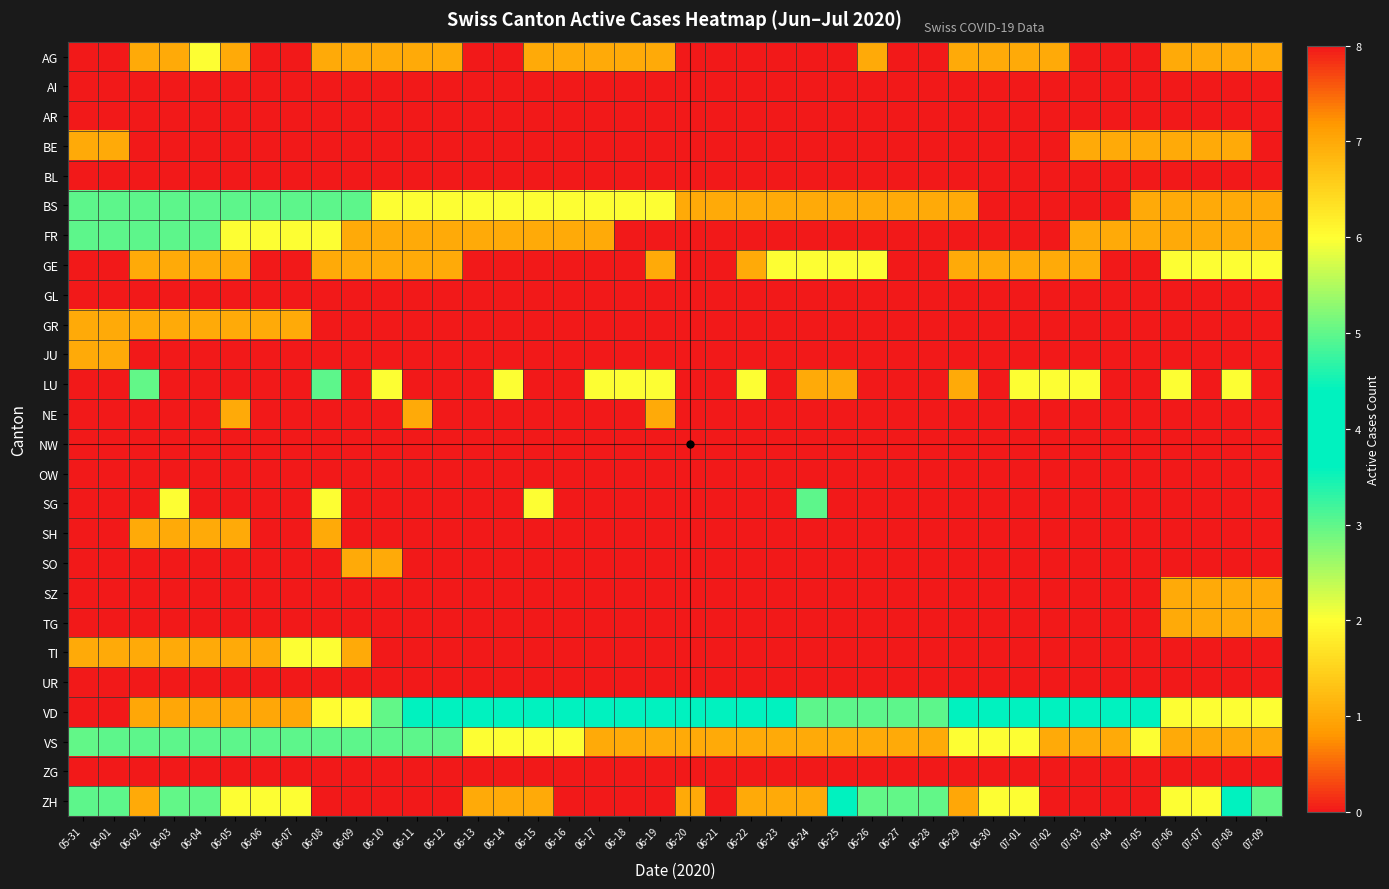

Reading right to left, transcribe all the data shown in this chart.

AG: 07-09=1	07-08=1	07-07=1	07-06=1	07-05=0	07-04=0	07-03=0	07-02=1	07-01=1	06-30=1	06-29=1	06-28=0	06-27=0	06-26=1	06-25=0	06-24=0	06-23=0	06-22=0	06-21=0	06-20=0	06-19=1	06-18=1	06-17=1	06-16=1	06-15=1	06-14=0	06-13=0	06-12=1	06-11=1	06-10=1	06-09=1	06-08=1	06-07=0	06-06=0	06-05=1	06-04=2	06-03=1	06-02=1	06-01=0	05-31=0
AI: 07-09=0	07-08=0	07-07=0	07-06=0	07-05=0	07-04=0	07-03=0	07-02=0	07-01=0	06-30=0	06-29=0	06-28=0	06-27=0	06-26=0	06-25=0	06-24=0	06-23=0	06-22=0	06-21=0	06-20=0	06-19=0	06-18=0	06-17=0	06-16=0	06-15=0	06-14=0	06-13=0	06-12=0	06-11=0	06-10=0	06-09=0	06-08=0	06-07=0	06-06=0	06-05=0	06-04=0	06-03=0	06-02=0	06-01=0	05-31=0
AR: 07-09=0	07-08=0	07-07=0	07-06=0	07-05=0	07-04=0	07-03=0	07-02=0	07-01=0	06-30=0	06-29=0	06-28=0	06-27=0	06-26=0	06-25=0	06-24=0	06-23=0	06-22=0	06-21=0	06-20=0	06-19=0	06-18=0	06-17=0	06-16=0	06-15=0	06-14=0	06-13=0	06-12=0	06-11=0	06-10=0	06-09=0	06-08=0	06-07=0	06-06=0	06-05=0	06-04=0	06-03=0	06-02=0	06-01=0	05-31=0
BE: 07-09=0	07-08=1	07-07=1	07-06=1	07-05=1	07-04=1	07-03=1	07-02=0	07-01=0	06-30=0	06-29=0	06-28=0	06-27=0	06-26=0	06-25=0	06-24=0	06-23=0	06-22=0	06-21=0	06-20=0	06-19=0	06-18=0	06-17=0	06-16=0	06-15=0	06-14=0	06-13=0	06-12=0	06-11=0	06-10=0	06-09=0	06-08=0	06-07=0	06-06=0	06-05=0	06-04=0	06-03=0	06-02=0	06-01=1	05-31=1
BL: 07-09=0	07-08=0	07-07=0	07-06=0	07-05=0	07-04=0	07-03=0	07-02=0	07-01=0	06-30=0	06-29=0	06-28=0	06-27=0	06-26=0	06-25=0	06-24=0	06-23=0	06-22=0	06-21=0	06-20=0	06-19=0	06-18=0	06-17=0	06-16=0	06-15=0	06-14=0	06-13=0	06-12=0	06-11=0	06-10=0	06-09=0	06-08=0	06-07=0	06-06=0	06-05=0	06-04=0	06-03=0	06-02=0	06-01=0	05-31=0
BS: 07-09=1	07-08=1	07-07=1	07-06=1	07-05=1	07-04=0	07-03=0	07-02=0	07-01=0	06-30=0	06-29=1	06-28=1	06-27=1	06-26=1	06-25=1	06-24=1	06-23=1	06-22=1	06-21=1	06-20=1	06-19=2	06-18=2	06-17=2	06-16=2	06-15=2	06-14=2	06-13=2	06-12=2	06-11=2	06-10=2	06-09=3	06-08=3	06-07=3	06-06=3	06-05=3	06-04=3	06-03=3	06-02=3	06-01=3	05-31=3
FR: 07-09=1	07-08=1	07-07=1	07-06=1	07-05=1	07-04=1	07-03=1	07-02=0	07-01=0	06-30=0	06-29=0	06-28=0	06-27=0	06-26=0	06-25=0	06-24=0	06-23=0	06-22=0	06-21=0	06-20=0	06-19=0	06-18=0	06-17=1	06-16=1	06-15=1	06-14=1	06-13=1	06-12=1	06-11=1	06-10=1	06-09=1	06-08=2	06-07=2	06-06=2	06-05=2	06-04=3	06-03=3	06-02=3	06-01=3	05-31=3
GE: 07-09=2	07-08=2	07-07=2	07-06=2	07-05=0	07-04=0	07-03=1	07-02=1	07-01=1	06-30=1	06-29=1	06-28=0	06-27=0	06-26=2	06-25=2	06-24=2	06-23=2	06-22=1	06-21=0	06-20=0	06-19=1	06-18=0	06-17=0	06-16=0	06-15=0	06-14=0	06-13=0	06-12=1	06-11=1	06-10=1	06-09=1	06-08=1	06-07=0	06-06=0	06-05=1	06-04=1	06-03=1	06-02=1	06-01=0	05-31=0
GL: 07-09=0	07-08=0	07-07=0	07-06=0	07-05=0	07-04=0	07-03=0	07-02=0	07-01=0	06-30=0	06-29=0	06-28=0	06-27=0	06-26=0	06-25=0	06-24=0	06-23=0	06-22=0	06-21=0	06-20=0	06-19=0	06-18=0	06-17=0	06-16=0	06-15=0	06-14=0	06-13=0	06-12=0	06-11=0	06-10=0	06-09=0	06-08=0	06-07=0	06-06=0	06-05=0	06-04=0	06-03=0	06-02=0	06-01=0	05-31=0
GR: 07-09=0	07-08=0	07-07=0	07-06=0	07-05=0	07-04=0	07-03=0	07-02=0	07-01=0	06-30=0	06-29=0	06-28=0	06-27=0	06-26=0	06-25=0	06-24=0	06-23=0	06-22=0	06-21=0	06-20=0	06-19=0	06-18=0	06-17=0	06-16=0	06-15=0	06-14=0	06-13=0	06-12=0	06-11=0	06-10=0	06-09=0	06-08=0	06-07=1	06-06=1	06-05=1	06-04=1	06-03=1	06-02=1	06-01=1	05-31=1
JU: 07-09=0	07-08=0	07-07=0	07-06=0	07-05=0	07-04=0	07-03=0	07-02=0	07-01=0	06-30=0	06-29=0	06-28=0	06-27=0	06-26=0	06-25=0	06-24=0	06-23=0	06-22=0	06-21=0	06-20=0	06-19=0	06-18=0	06-17=0	06-16=0	06-15=0	06-14=0	06-13=0	06-12=0	06-11=0	06-10=0	06-09=0	06-08=0	06-07=0	06-06=0	06-05=0	06-04=0	06-03=0	06-02=0	06-01=1	05-31=1
LU: 07-09=0	07-08=2	07-07=0	07-06=2	07-05=0	07-04=0	07-03=2	07-02=2	07-01=2	06-30=0	06-29=1	06-28=0	06-27=0	06-26=0	06-25=1	06-24=1	06-23=0	06-22=2	06-21=0	06-20=0	06-19=2	06-18=2	06-17=2	06-16=0	06-15=0	06-14=2	06-13=0	06-12=0	06-11=0	06-10=2	06-09=0	06-08=3	06-07=0	06-06=0	06-05=0	06-04=0	06-03=0	06-02=5	06-01=0	05-31=0
NE: 07-09=0	07-08=0	07-07=0	07-06=0	07-05=0	07-04=0	07-03=0	07-02=0	07-01=0	06-30=0	06-29=0	06-28=0	06-27=0	06-26=0	06-25=0	06-24=0	06-23=0	06-22=0	06-21=0	06-20=0	06-19=1	06-18=0	06-17=0	06-16=0	06-15=0	06-14=0	06-13=0	06-12=0	06-11=1	06-10=0	06-09=0	06-08=0	06-07=0	06-06=0	06-05=1	06-04=0	06-03=0	06-02=0	06-01=0	05-31=0
NW: 07-09=0	07-08=0	07-07=0	07-06=0	07-05=0	07-04=0	07-03=0	07-02=0	07-01=0	06-30=0	06-29=0	06-28=0	06-27=0	06-26=0	06-25=0	06-24=0	06-23=0	06-22=0	06-21=0	06-20=0	06-19=0	06-18=0	06-17=0	06-16=0	06-15=0	06-14=0	06-13=0	06-12=0	06-11=0	06-10=0	06-09=0	06-08=0	06-07=0	06-06=0	06-05=0	06-04=0	06-03=0	06-02=0	06-01=0	05-31=0
OW: 07-09=0	07-08=0	07-07=0	07-06=0	07-05=0	07-04=0	07-03=0	07-02=0	07-01=0	06-30=0	06-29=0	06-28=0	06-27=0	06-26=0	06-25=0	06-24=0	06-23=0	06-22=0	06-21=0	06-20=0	06-19=0	06-18=0	06-17=0	06-16=0	06-15=0	06-14=0	06-13=0	06-12=0	06-11=0	06-10=0	06-09=0	06-08=0	06-07=0	06-06=0	06-05=0	06-04=0	06-03=0	06-02=0	06-01=0	05-31=0
SG: 07-09=0	07-08=0	07-07=0	07-06=0	07-05=0	07-04=0	07-03=0	07-02=0	07-01=0	06-30=0	06-29=0	06-28=0	06-27=0	06-26=0	06-25=0	06-24=3	06-23=0	06-22=0	06-21=0	06-20=0	06-19=0	06-18=0	06-17=0	06-16=0	06-15=2	06-14=0	06-13=0	06-12=0	06-11=0	06-10=0	06-09=0	06-08=2	06-07=0	06-06=0	06-05=0	06-04=0	06-03=2	06-02=0	06-01=0	05-31=0
SH: 07-09=0	07-08=0	07-07=0	07-06=0	07-05=0	07-04=0	07-03=0	07-02=0	07-01=0	06-30=0	06-29=0	06-28=0	06-27=0	06-26=0	06-25=0	06-24=0	06-23=0	06-22=0	06-21=0	06-20=0	06-19=0	06-18=0	06-17=0	06-16=0	06-15=0	06-14=0	06-13=0	06-12=0	06-11=0	06-10=0	06-09=0	06-08=1	06-07=0	06-06=0	06-05=1	06-04=1	06-03=1	06-02=1	06-01=0	05-31=0
SO: 07-09=0	07-08=0	07-07=0	07-06=0	07-05=0	07-04=0	07-03=0	07-02=0	07-01=0	06-30=0	06-29=0	06-28=0	06-27=0	06-26=0	06-25=0	06-24=0	06-23=0	06-22=0	06-21=0	06-20=0	06-19=0	06-18=0	06-17=0	06-16=0	06-15=0	06-14=0	06-13=0	06-12=0	06-11=0	06-10=1	06-09=1	06-08=0	06-07=0	06-06=0	06-05=0	06-04=0	06-03=0	06-02=0	06-01=0	05-31=0
SZ: 07-09=1	07-08=1	07-07=1	07-06=1	07-05=0	07-04=0	07-03=0	07-02=0	07-01=0	06-30=0	06-29=0	06-28=0	06-27=0	06-26=0	06-25=0	06-24=0	06-23=0	06-22=0	06-21=0	06-20=0	06-19=0	06-18=0	06-17=0	06-16=0	06-15=0	06-14=0	06-13=0	06-12=0	06-11=0	06-10=0	06-09=0	06-08=0	06-07=0	06-06=0	06-05=0	06-04=0	06-03=0	06-02=0	06-01=0	05-31=0
TG: 07-09=1	07-08=1	07-07=1	07-06=1	07-05=0	07-04=0	07-03=0	07-02=0	07-01=0	06-30=0	06-29=0	06-28=0	06-27=0	06-26=0	06-25=0	06-24=0	06-23=0	06-22=0	06-21=0	06-20=0	06-19=0	06-18=0	06-17=0	06-16=0	06-15=0	06-14=0	06-13=0	06-12=0	06-11=0	06-10=0	06-09=0	06-08=0	06-07=0	06-06=0	06-05=0	06-04=0	06-03=0	06-02=0	06-01=0	05-31=0
TI: 07-09=0	07-08=0	07-07=0	07-06=0	07-05=0	07-04=0	07-03=0	07-02=0	07-01=0	06-30=0	06-29=0	06-28=0	06-27=0	06-26=0	06-25=0	06-24=0	06-23=0	06-22=0	06-21=0	06-20=0	06-19=0	06-18=0	06-17=0	06-16=0	06-15=0	06-14=0	06-13=0	06-12=0	06-11=0	06-10=0	06-09=1	06-08=2	06-07=2	06-06=1	06-05=1	06-04=1	06-03=1	06-02=1	06-01=1	05-31=1
UR: 07-09=0	07-08=0	07-07=0	07-06=0	07-05=0	07-04=0	07-03=0	07-02=0	07-01=0	06-30=0	06-29=0	06-28=0	06-27=0	06-26=0	06-25=0	06-24=0	06-23=0	06-22=0	06-21=0	06-20=0	06-19=0	06-18=0	06-17=0	06-16=0	06-15=0	06-14=0	06-13=0	06-12=0	06-11=0	06-10=0	06-09=0	06-08=0	06-07=0	06-06=0	06-05=0	06-04=0	06-03=0	06-02=0	06-01=0	05-31=0
VD: 07-09=2	07-08=2	07-07=2	07-06=2	07-05=4	07-04=4	07-03=4	07-02=4	07-01=4	06-30=4	06-29=4	06-28=3	06-27=3	06-26=3	06-25=3	06-24=3	06-23=4	06-22=4	06-21=4	06-20=4	06-19=4	06-18=4	06-17=4	06-16=4	06-15=4	06-14=4	06-13=4	06-12=4	06-11=4	06-10=5	06-09=6	06-08=6	06-07=7	06-06=7	06-05=7	06-04=7	06-03=7	06-02=7	06-01=8	05-31=8
VS: 07-09=1	07-08=1	07-07=1	07-06=1	07-05=2	07-04=1	07-03=1	07-02=1	07-01=2	06-30=2	06-29=2	06-28=1	06-27=1	06-26=1	06-25=1	06-24=1	06-23=1	06-22=1	06-21=1	06-20=1	06-19=1	06-18=1	06-17=1	06-16=2	06-15=2	06-14=2	06-13=2	06-12=3	06-11=3	06-10=3	06-09=3	06-08=3	06-07=3	06-06=3	06-05=3	06-04=3	06-03=3	06-02=3	06-01=3	05-31=5
ZG: 07-09=0	07-08=0	07-07=0	07-06=0	07-05=0	07-04=0	07-03=0	07-02=0	07-01=0	06-30=0	06-29=0	06-28=0	06-27=0	06-26=0	06-25=0	06-24=0	06-23=0	06-22=0	06-21=0	06-20=0	06-19=0	06-18=0	06-17=0	06-16=0	06-15=0	06-14=0	06-13=0	06-12=0	06-11=0	06-10=0	06-09=0	06-08=0	06-07=0	06-06=0	06-05=0	06-04=0	06-03=0	06-02=0	06-01=0	05-31=0
ZH: 07-09=5	07-08=4	07-07=2	07-06=2	07-05=0	07-04=0	07-03=0	07-02=0	07-01=2	06-30=2	06-29=7	06-28=5	06-27=5	06-26=5	06-25=4	06-24=1	06-23=1	06-22=1	06-21=0	06-20=1	06-19=0	06-18=0	06-17=0	06-16=0	06-15=1	06-14=1	06-13=1	06-12=0	06-11=0	06-10=0	06-09=0	06-08=0	06-07=2	06-06=2	06-05=2	06-04=5	06-03=5	06-02=1	06-01=3	05-31=3